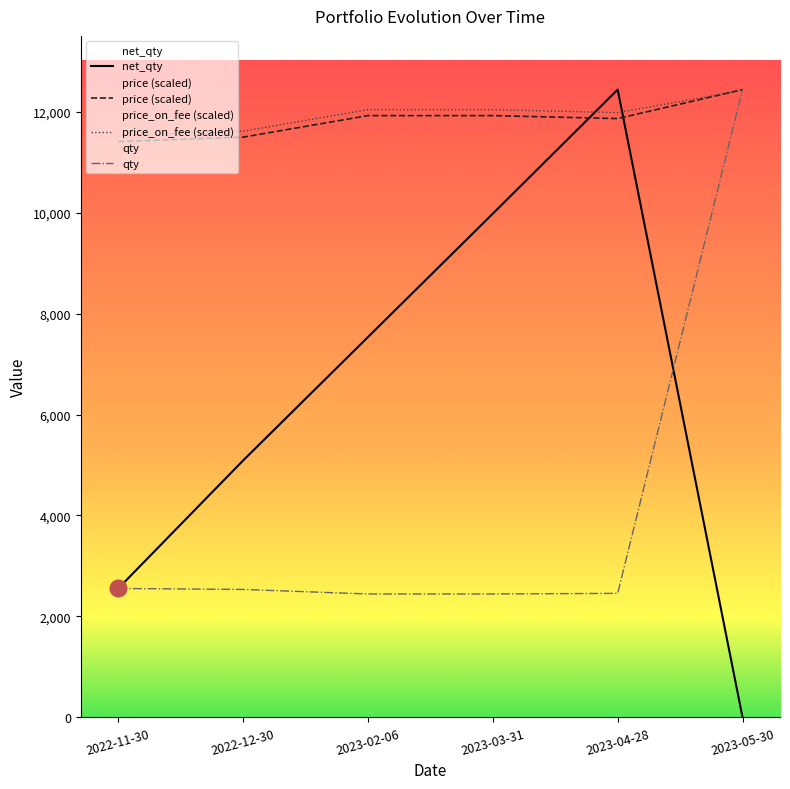

Which series ends up on top after the final intersection of net_qty and price?

price